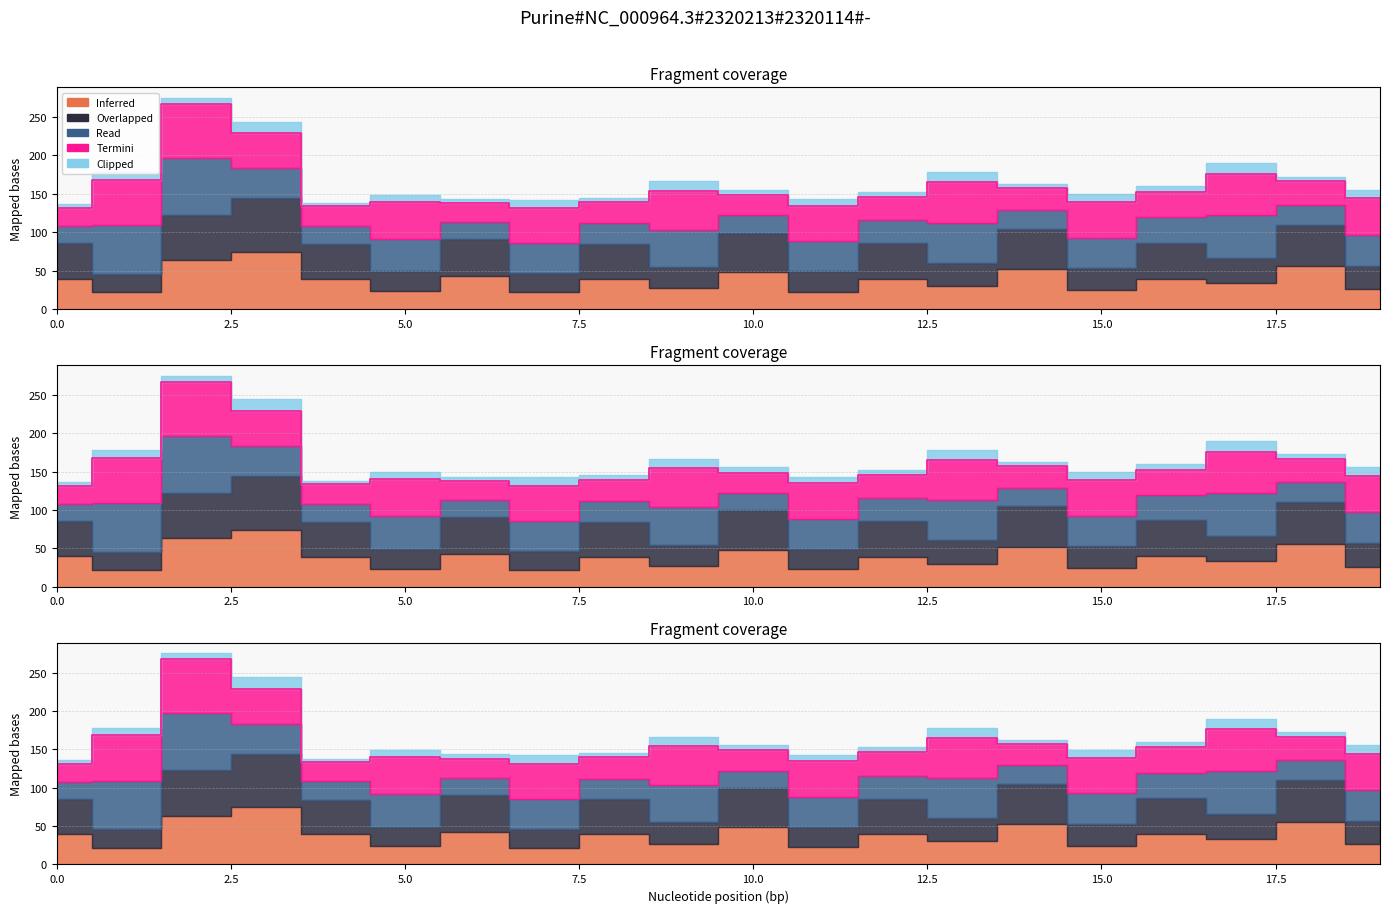

What is the difference between the highest and lowest values at 18?

49.8